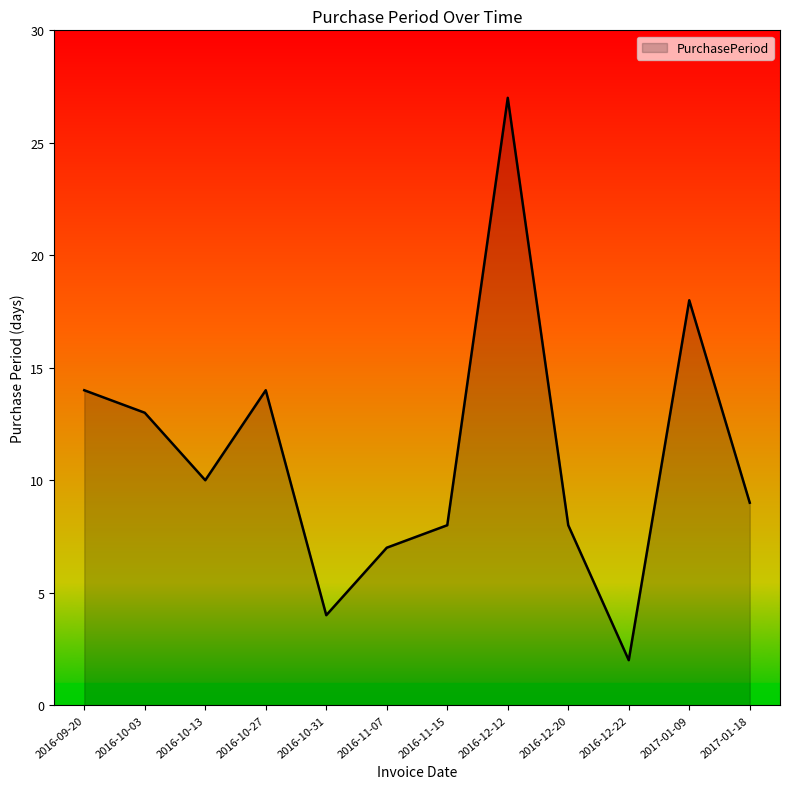

Where is the first local minimum?

2016-10-13